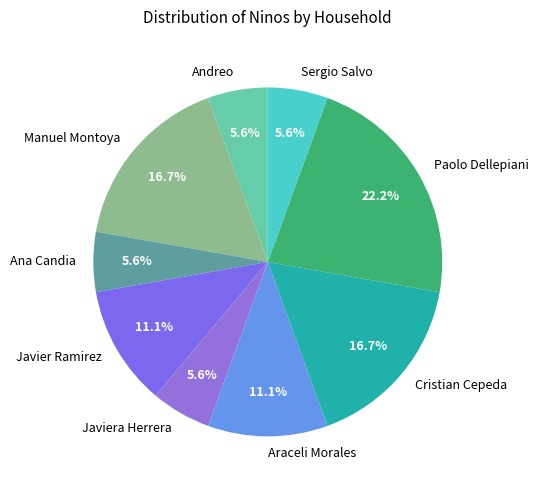

To the nearest percent, what portion does Araceli Morales represent?

11%